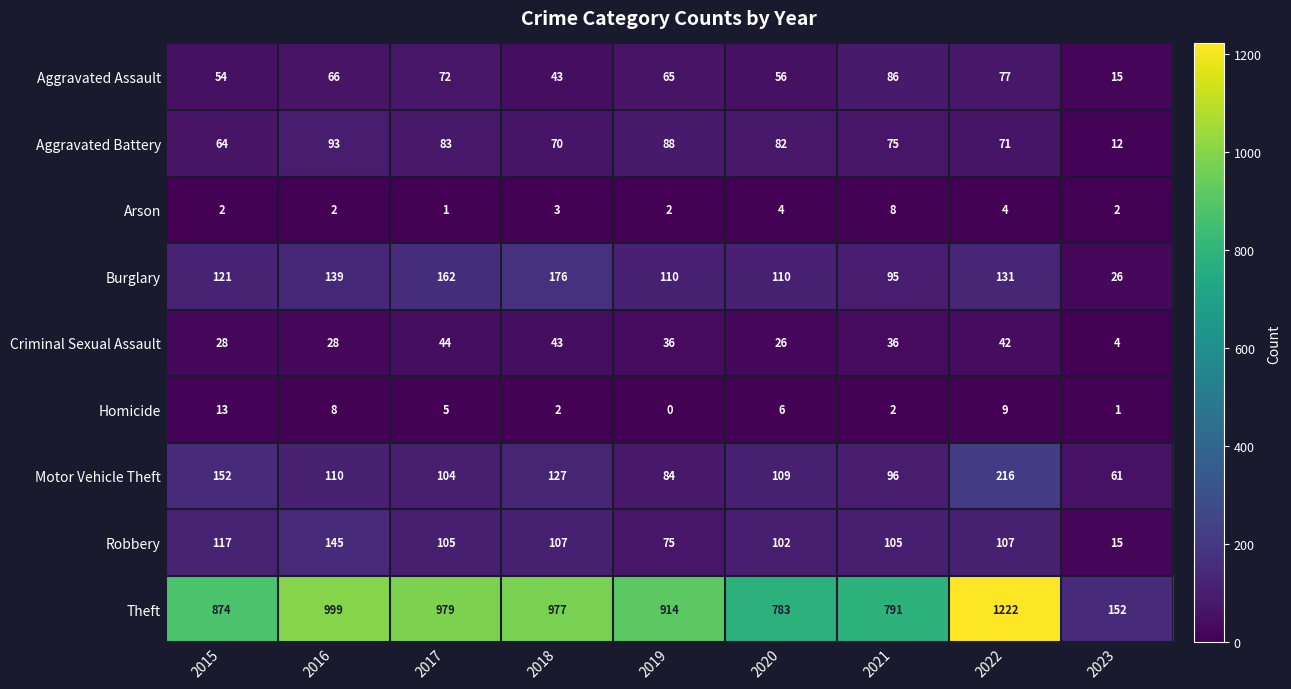

True or false: Robbery has a value of 102 at 2020.

True